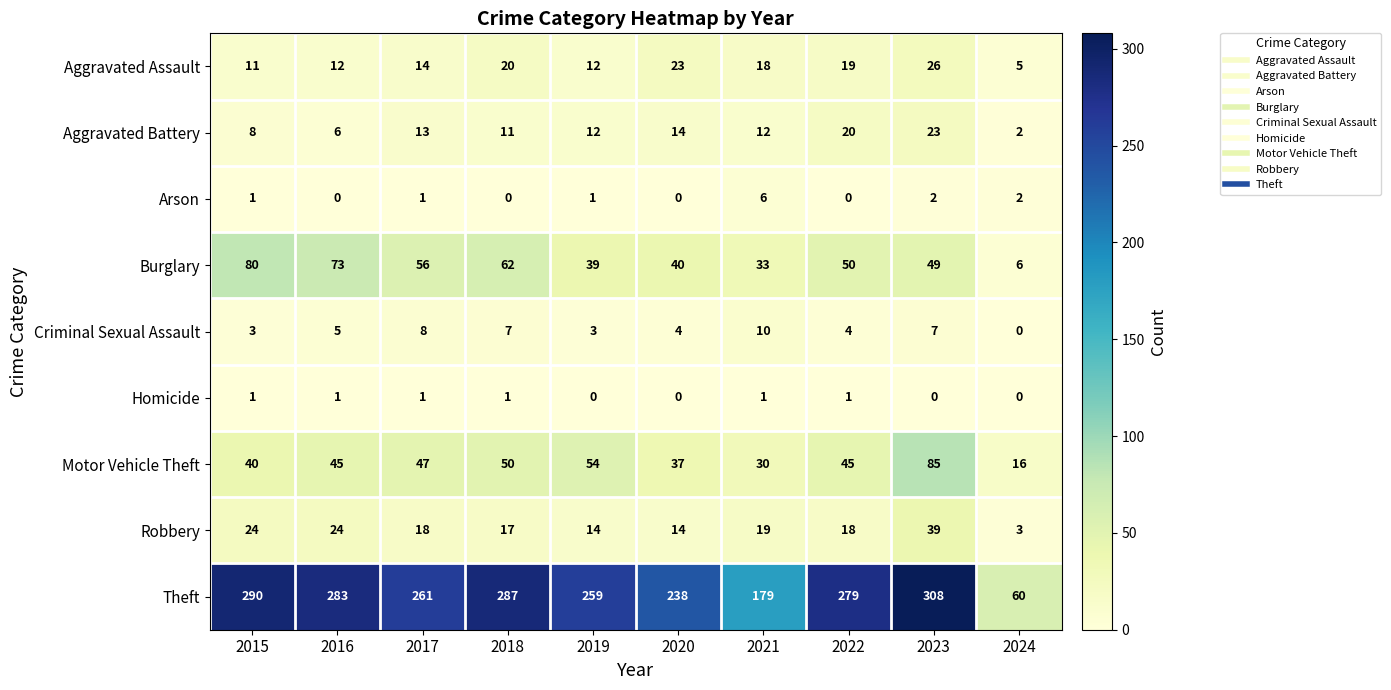

What is the spread (max minus min) of values at 2019?

259